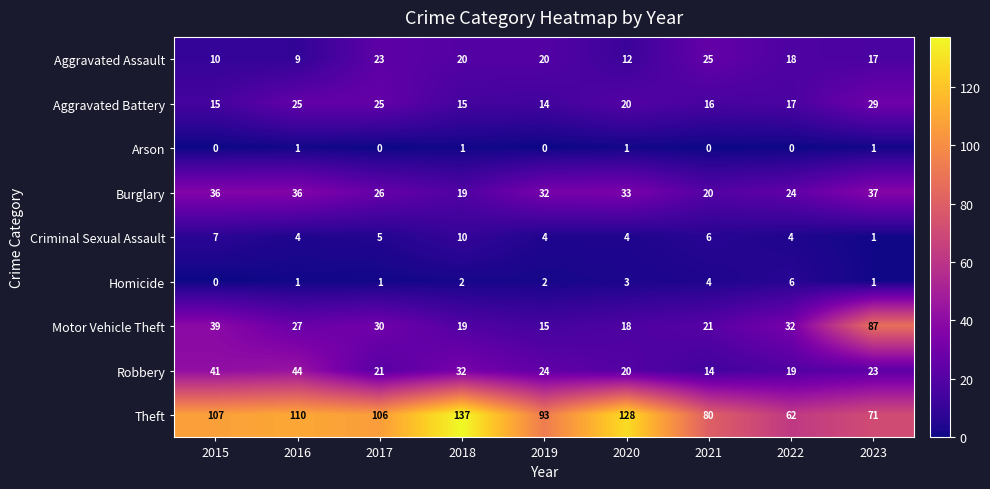

What is the difference between the second highest and second lowest values in the Aggravated Battery series?

10